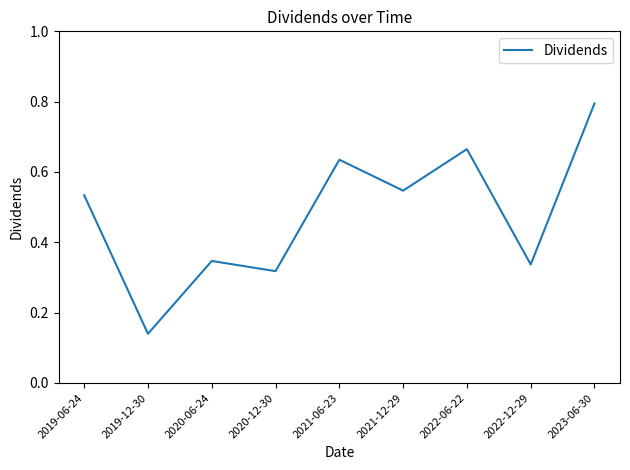

The chart shows a value of 0.2 at 2019-12-30. True or false?

False